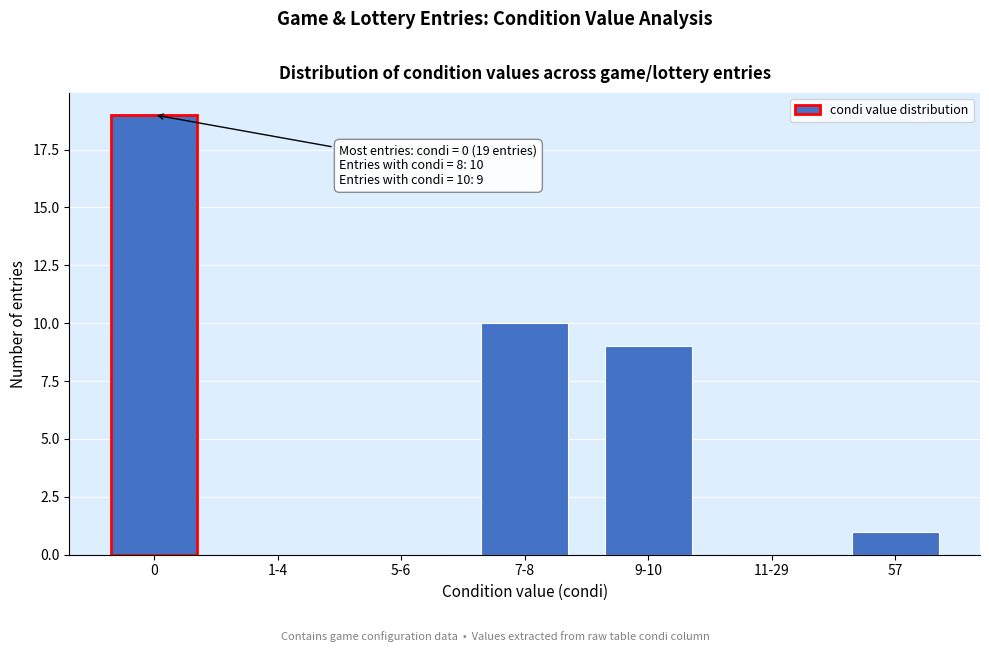

Reading left to right, transcribe all the data shown in this chart.

0=19	1-4=0	5-6=0	7-8=10	9-10=9	11-29=0	57=1